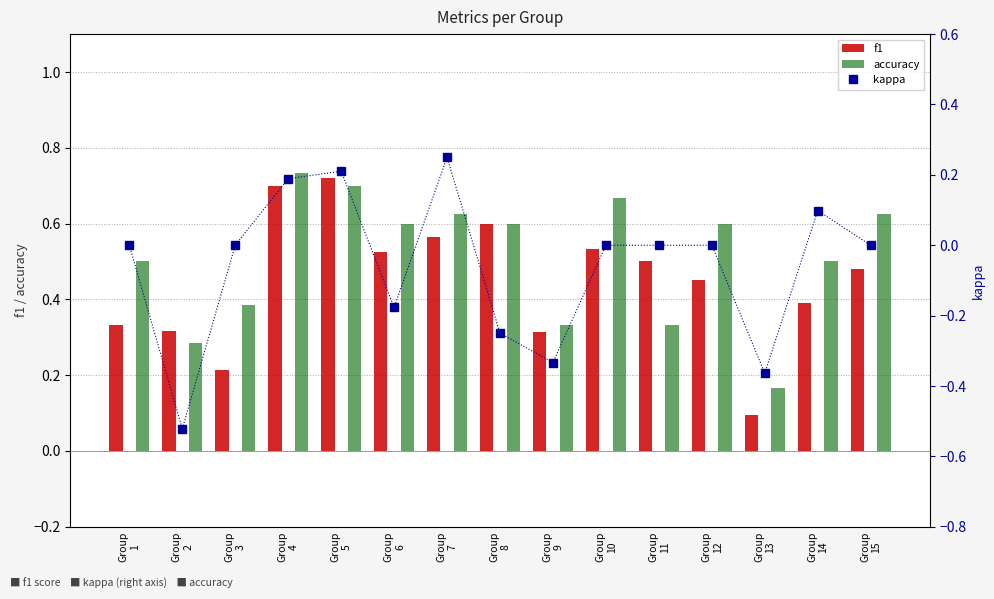

Does the chart contain any negative values?

Yes